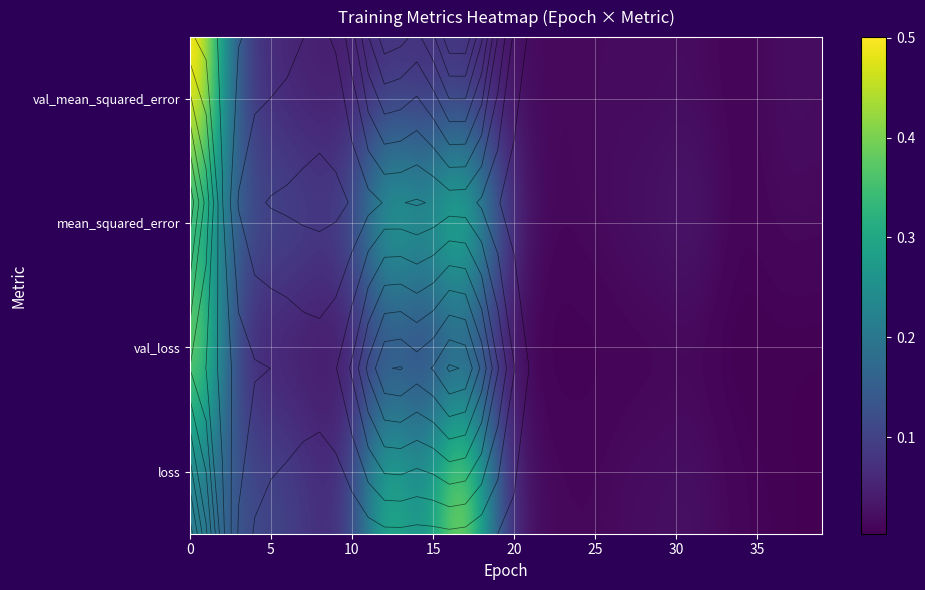

Which series has the largest range (max minus min)?

val_mean_squared_error